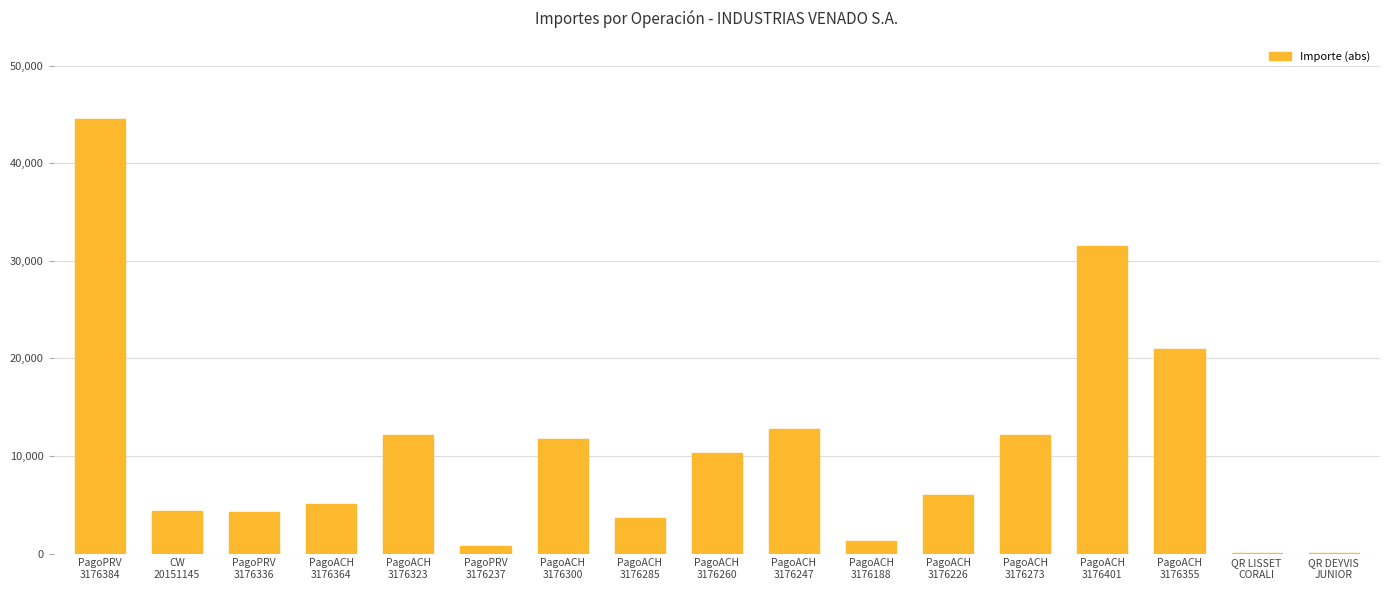

What is the difference between the values at PagoACH
3176273 and PagoACH
3176401?

19400.0